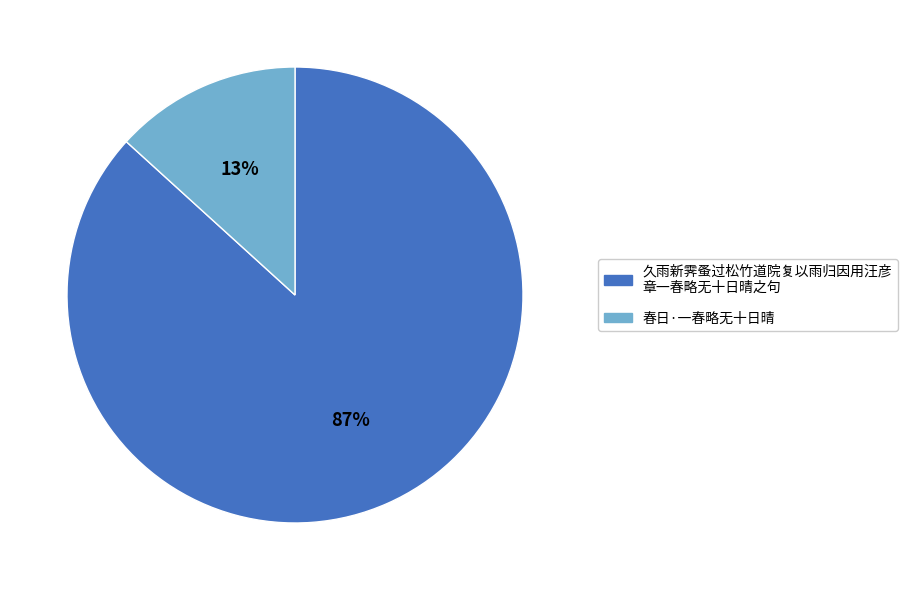

Is there a majority slice in this chart?

Yes